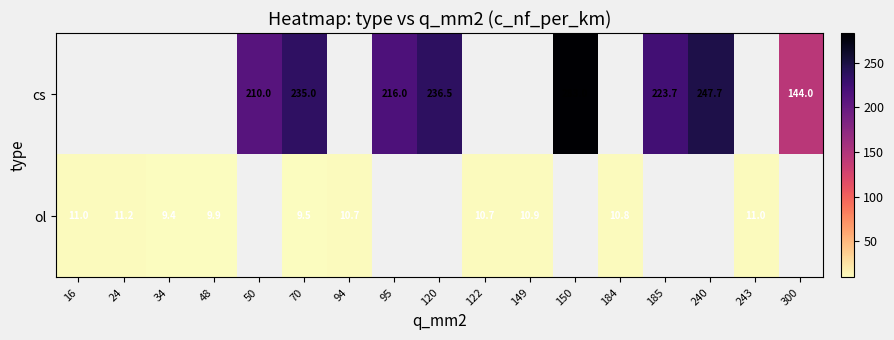

The cs series shows 151.9 at 70. True or false?

False